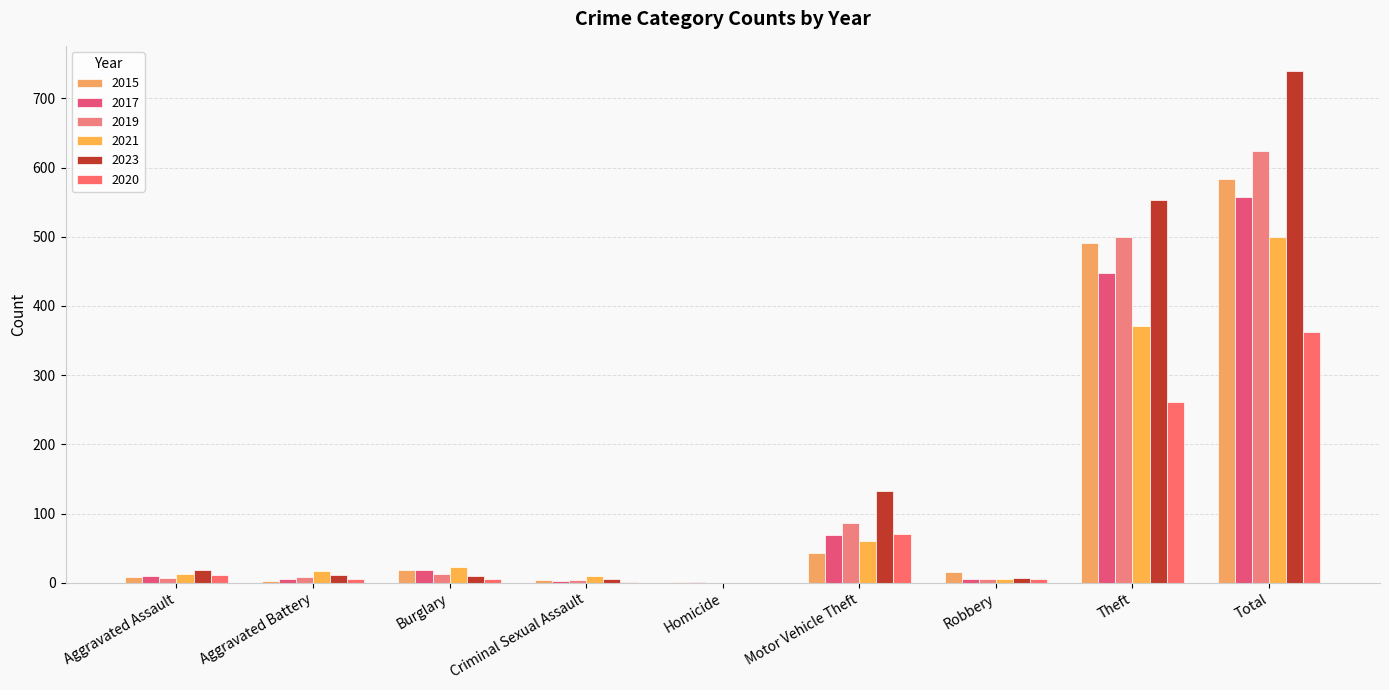

At how many categories does at least one series exceed 701?

1